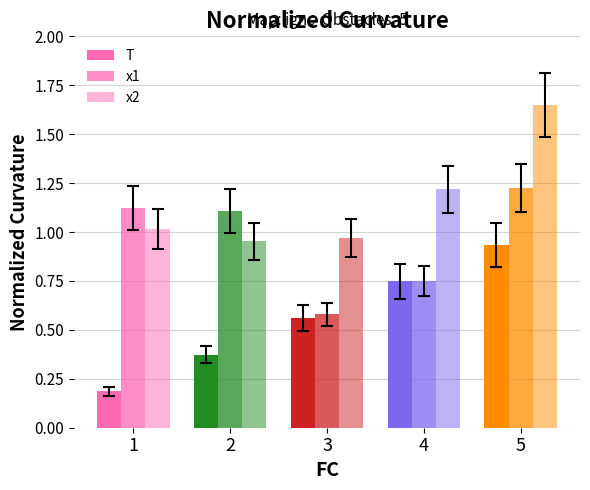

How many bars are there in each group?

3